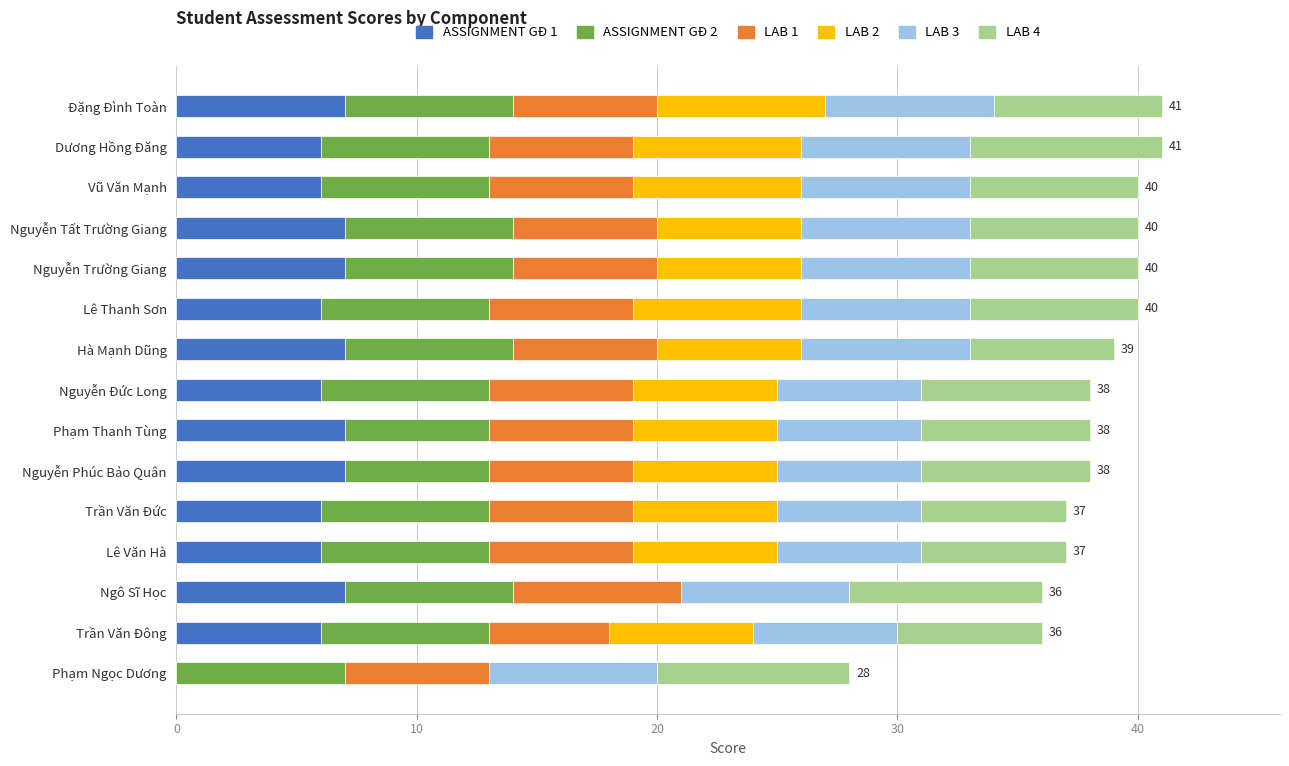

What is the total value across all series at Phạm Ngọc Dương?

28